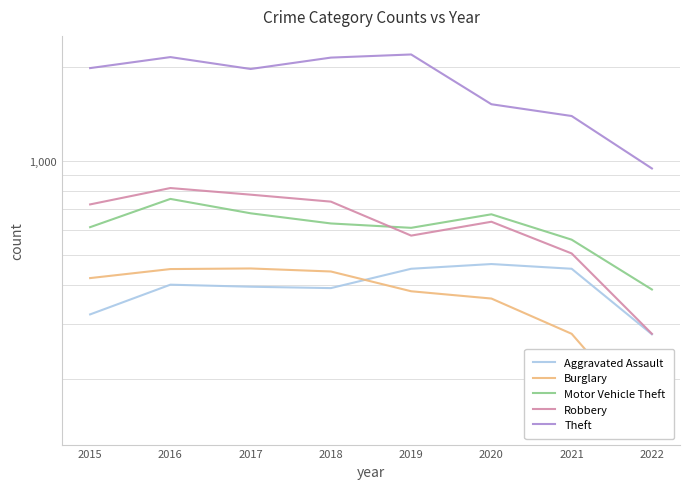

At which category does Theft reach its first local peak?

2016